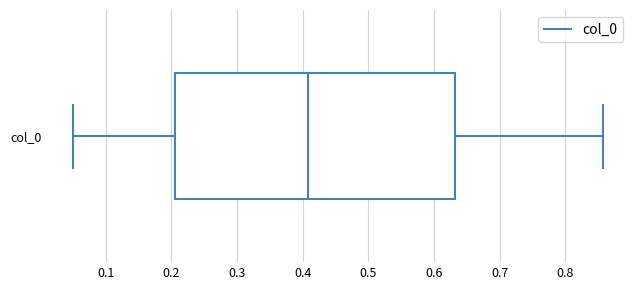

Read this box plot against the x-axis: the position of the median line, the range covered by the box, and the ends of both whiskers. The values are not printed on the chart, so give them approximately, as read against the axis.

median 0.41, box 0.21 to 0.63, whiskers 0.05 to 0.86